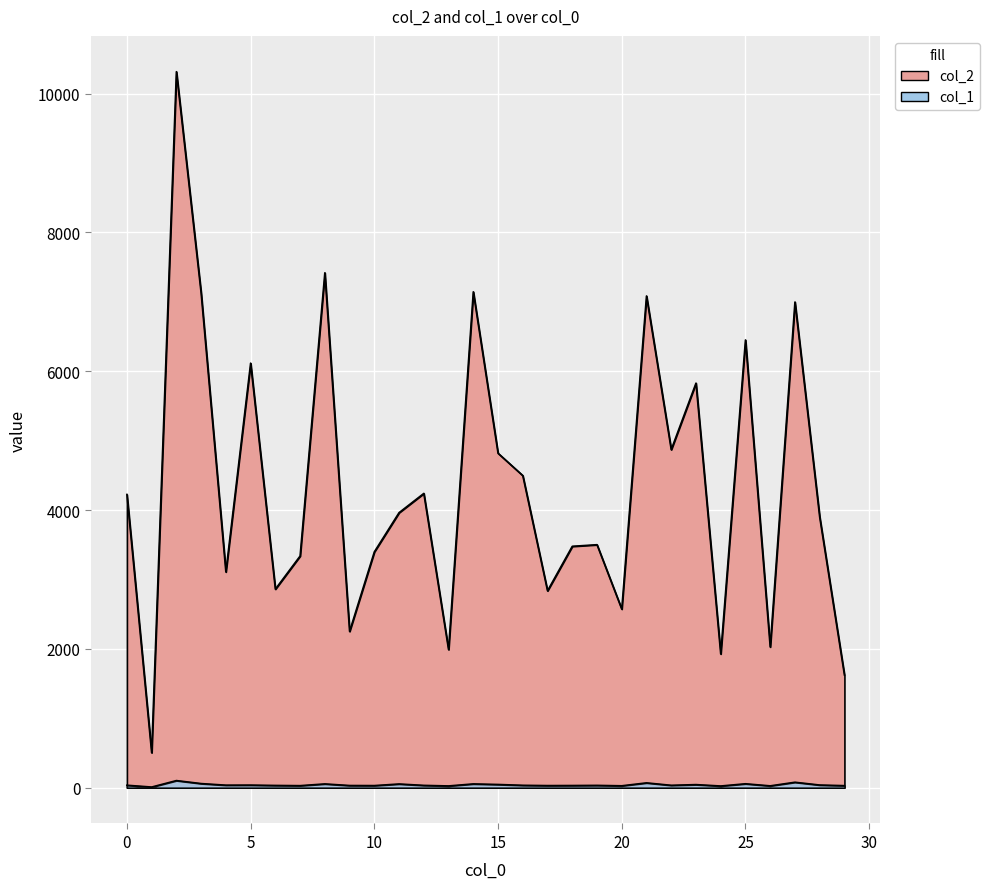

List the series in order of their overall mean, highest first.

col_2, col_1